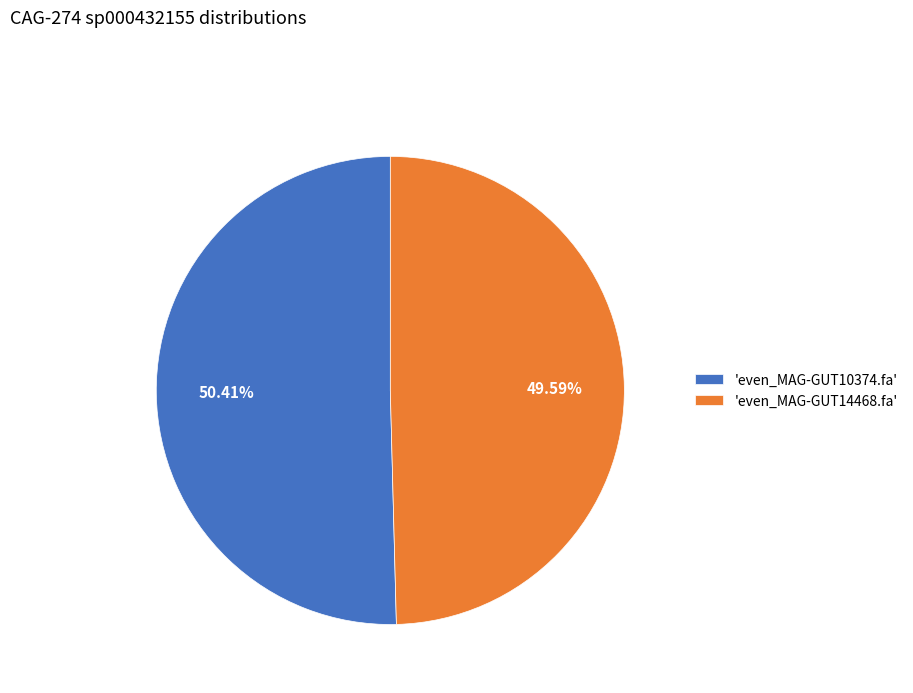

Is there any slice that represents more than half of the pie?

Yes